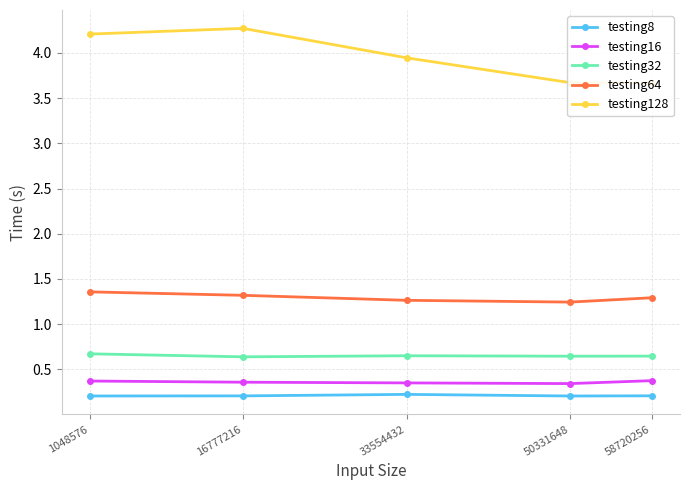

What is the minimum value shown in the chart?

0.2